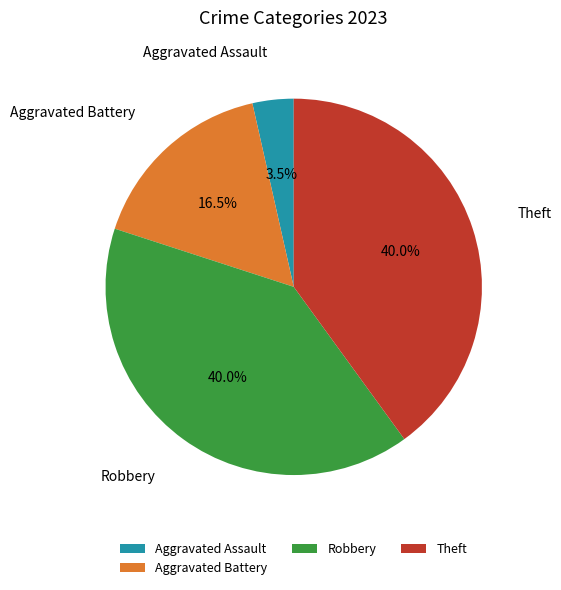

What is the smallest slice in the pie chart?

Aggravated Assault